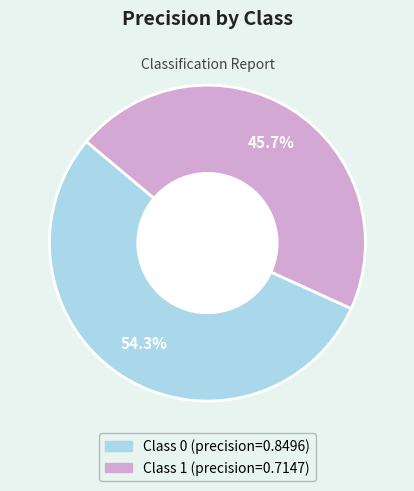

Is there any slice that represents more than half of the pie?

Yes